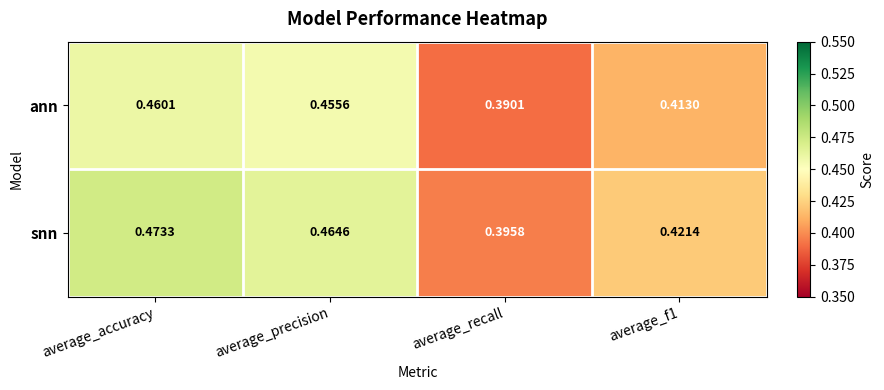

Which series has the widest spread of values?

snn